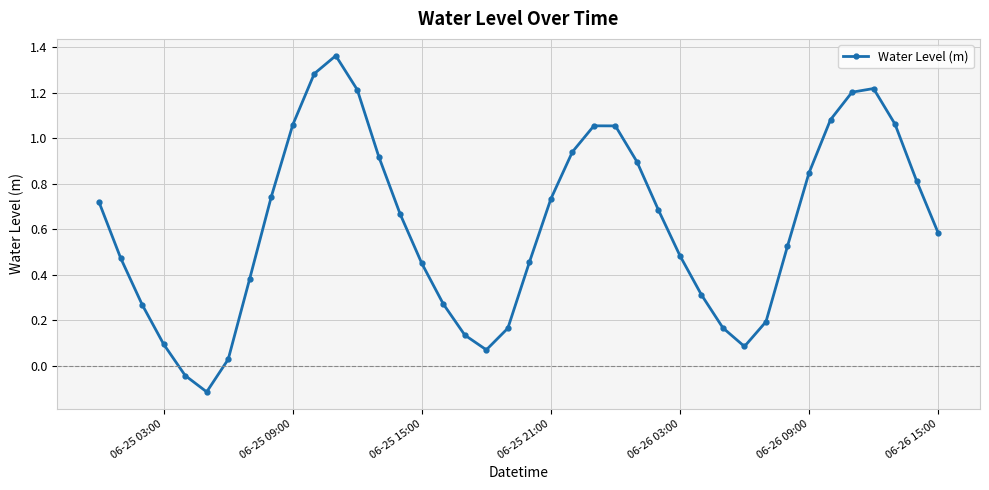

What is the difference between the maximum and minimum values?

1.5